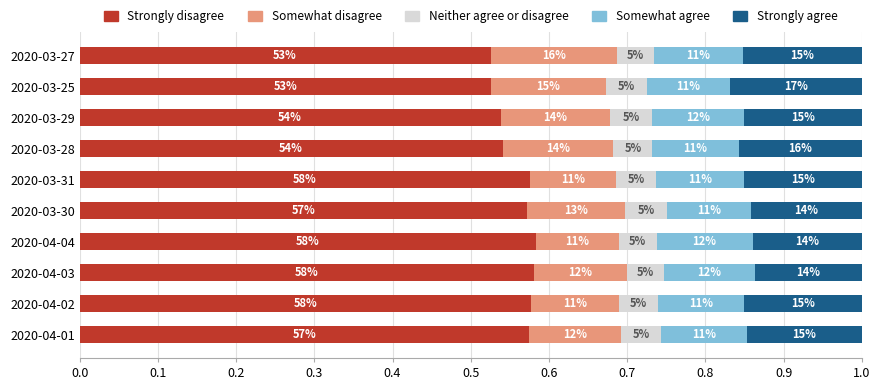

Reading right to left, transcribe all the data shown in this chart.

CH: 0.5	0.5	0.5	0.5	0.6	0.6	0.6	0.6	0.6	0.6
GE: 0.2	0.1	0.1	0.1	0.1	0.1	0.1	0.1	0.1	0.1
VS: 0.0	0.1	0.1	0.0	0.1	0.1	0.0	0.0	0.0	0.1
ZH: 0.1	0.1	0.1	0.1	0.1	0.1	0.1	0.1	0.1	0.1
TI: 0.2	0.2	0.2	0.2	0.2	0.1	0.1	0.1	0.2	0.1